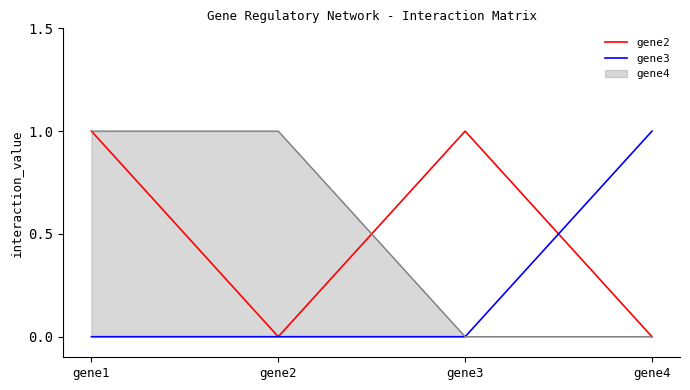

At which category does gene2 reach its first local valley?

gene2